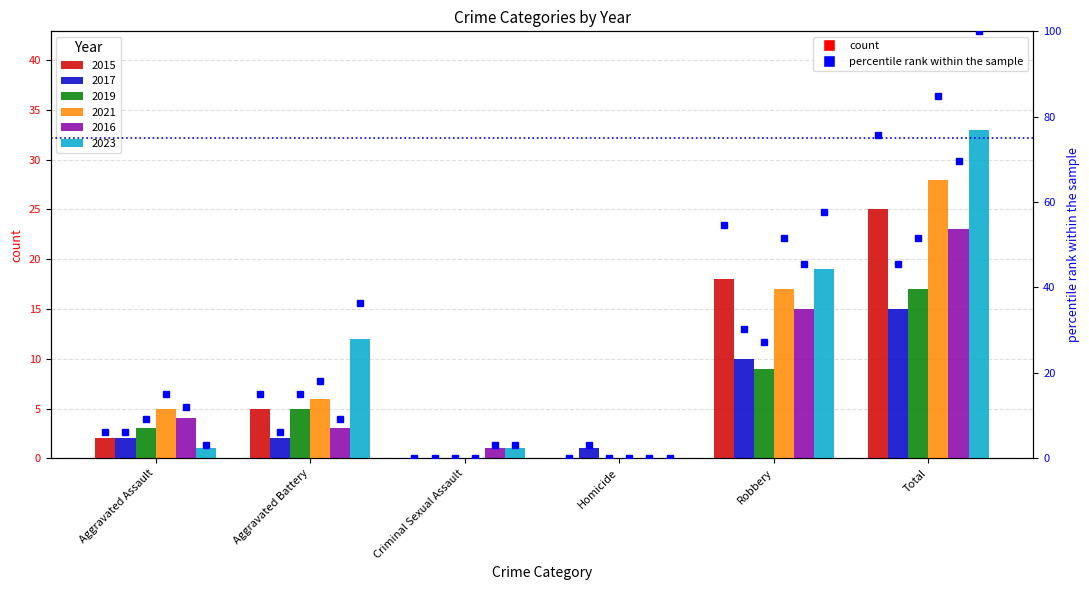

Count the number of categories in the chart.

6